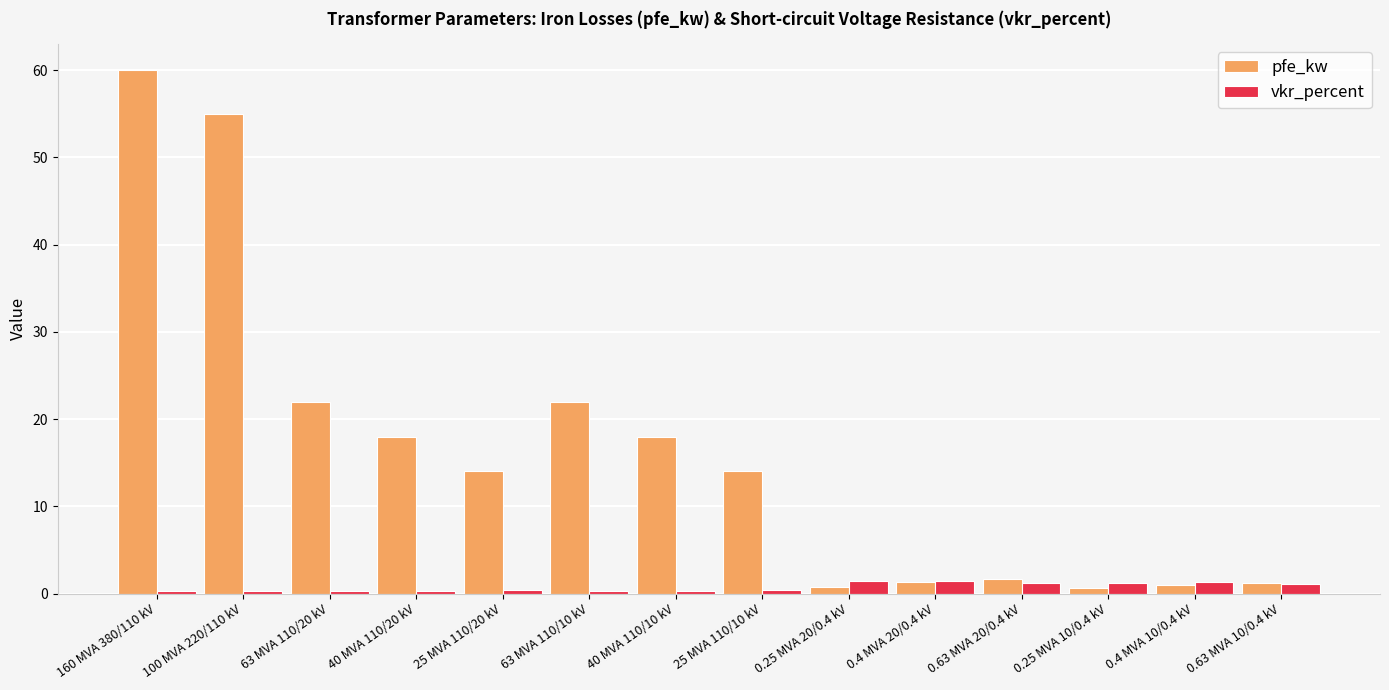

The value of pfe_kw at 0.63 MVA 20/0.4 kV is 1.6. True or false?

True